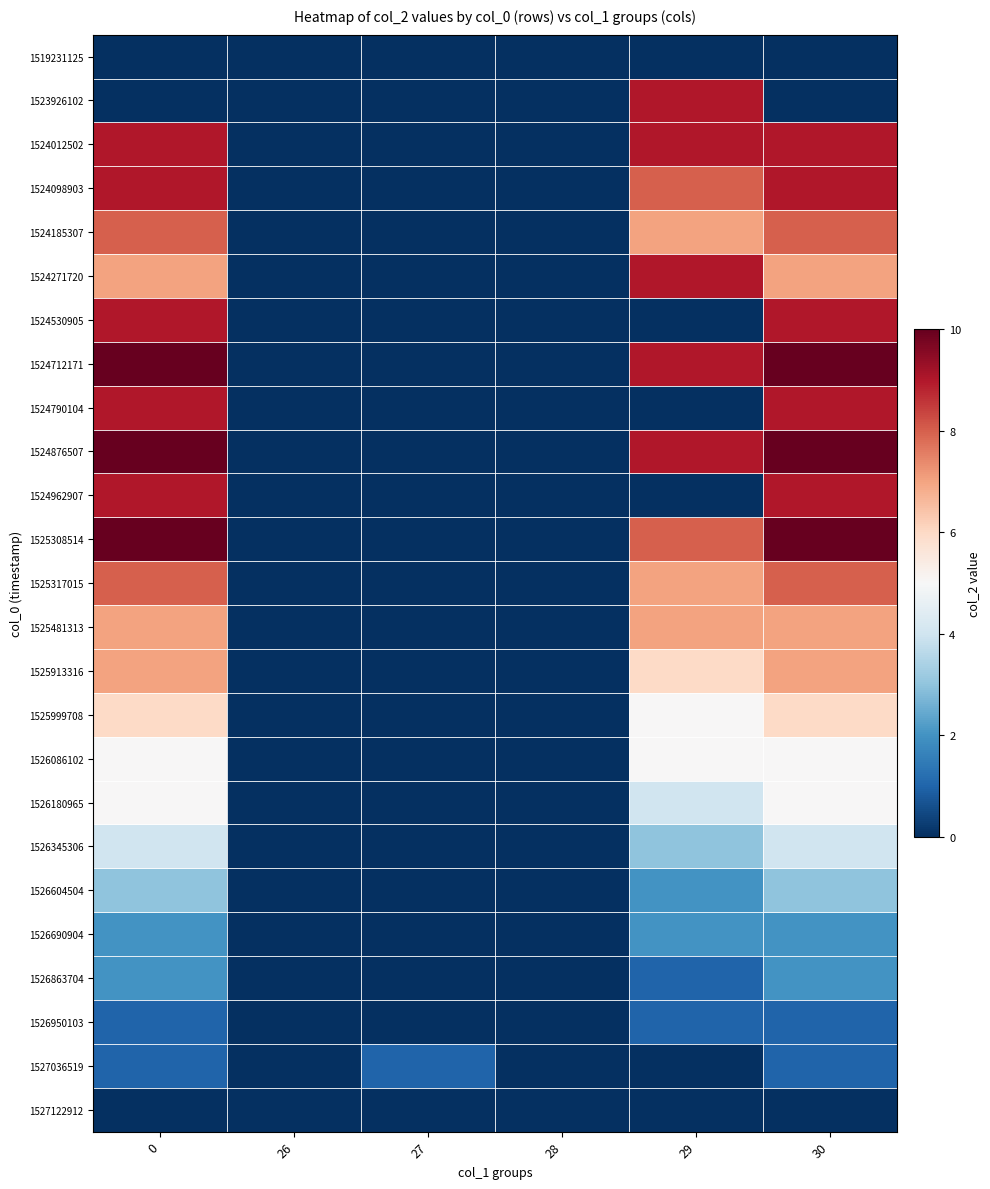

Reading left to right, extract all data points from this chart.

1519231125: 0=0	26=0	27=0	28=0	29=0	30=0
1523926102: 0=0	26=0	27=0	28=0	29=9	30=0
1524012502: 0=9	26=0	27=0	28=0	29=9	30=9
1524098903: 0=9	26=0	27=0	28=0	29=8	30=9
1524185307: 0=8	26=0	27=0	28=0	29=7	30=8
1524271720: 0=7	26=0	27=0	28=0	29=9	30=7
1524530905: 0=9	26=0	27=0	28=0	29=0	30=9
1524712171: 0=10	26=0	27=0	28=0	29=9	30=10
1524790104: 0=9	26=0	27=0	28=0	29=0	30=9
1524876507: 0=10	26=0	27=0	28=0	29=9	30=10
1524962907: 0=9	26=0	27=0	28=0	29=0	30=9
1525308514: 0=10	26=0	27=0	28=0	29=8	30=10
1525317015: 0=8	26=0	27=0	28=0	29=7	30=8
1525481313: 0=7	26=0	27=0	28=0	29=7	30=7
1525913316: 0=7	26=0	27=0	28=0	29=6	30=7
1525999708: 0=6	26=0	27=0	28=0	29=5	30=6
1526086102: 0=5	26=0	27=0	28=0	29=5	30=5
1526180965: 0=5	26=0	27=0	28=0	29=4	30=5
1526345306: 0=4	26=0	27=0	28=0	29=3	30=4
1526604504: 0=3	26=0	27=0	28=0	29=2	30=3
1526690904: 0=2	26=0	27=0	28=0	29=2	30=2
1526863704: 0=2	26=0	27=0	28=0	29=1	30=2
1526950103: 0=1	26=0	27=0	28=0	29=1	30=1
1527036519: 0=1	26=0	27=1	28=0	29=0	30=1
1527122912: 0=0	26=0	27=0	28=0	29=0	30=0